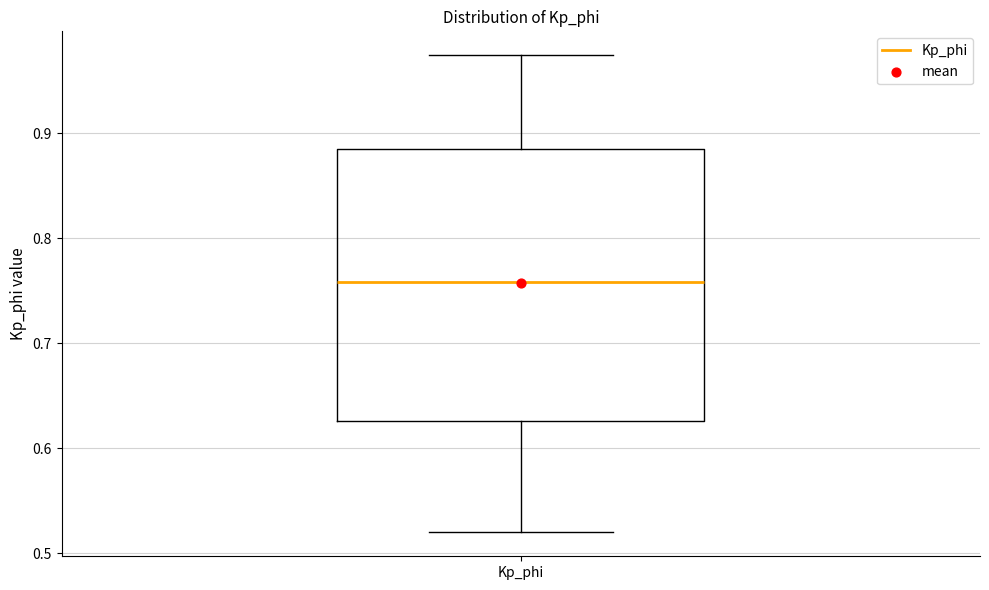

Read this box plot against the y-axis: the position of the median line, the range covered by the box, and the ends of both whiskers. The values are not printed on the chart, so give them approximately, as read against the axis.

median 0.76, box 0.63 to 0.89, whiskers 0.52 to 0.97